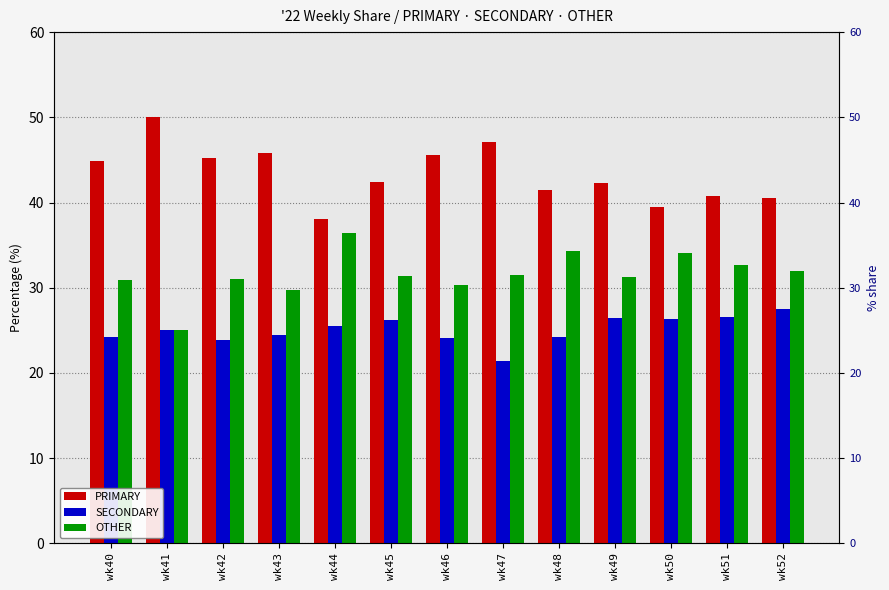

Which series changed the most between wk41 and wk47?

OTHER